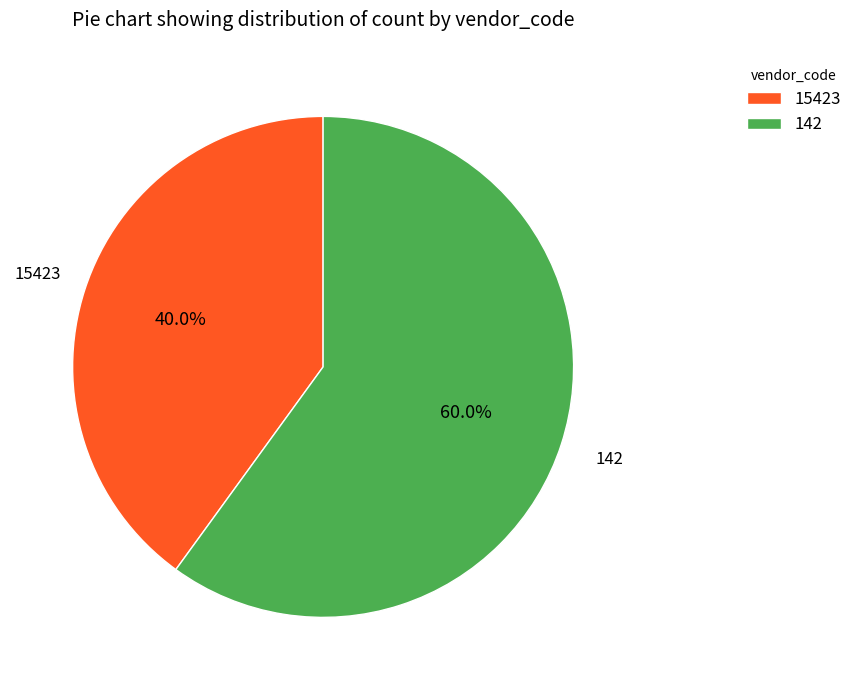

To the nearest percent, what is the difference between the largest and smallest slice percentages?

20%